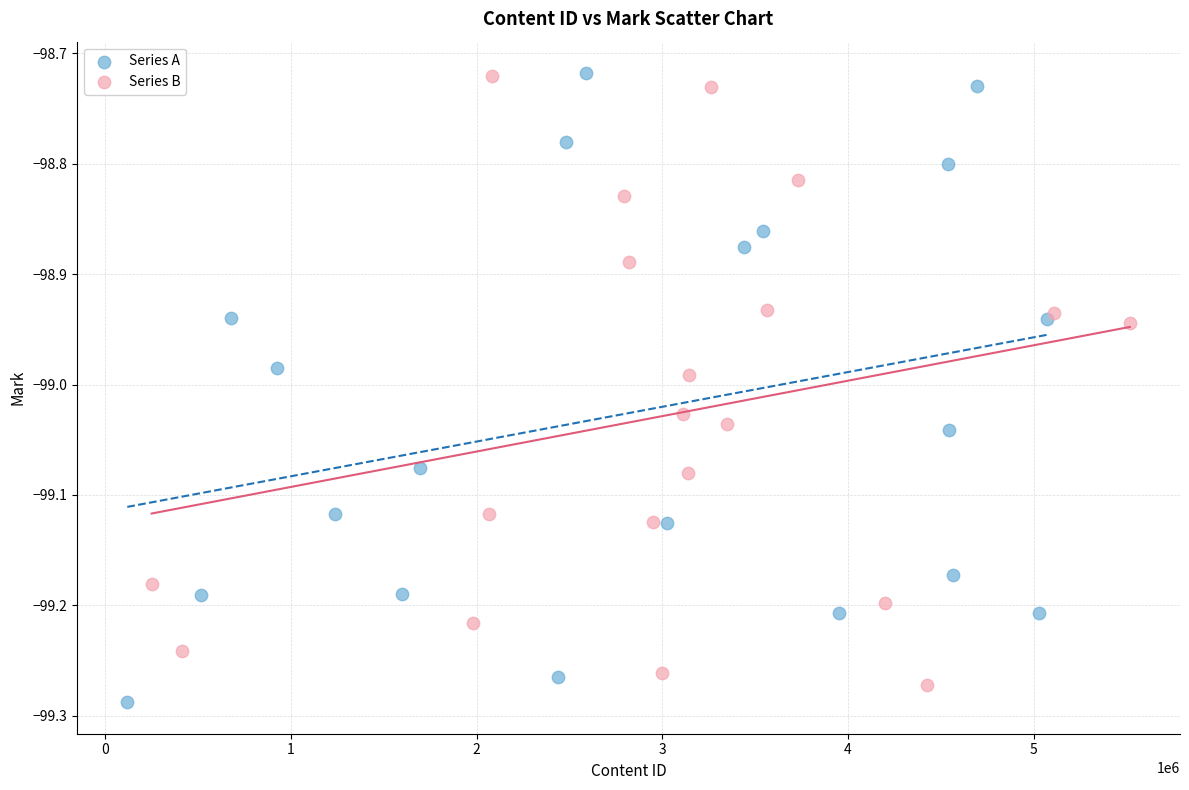

What are all the series names shown in the legend?

Series A, Series B